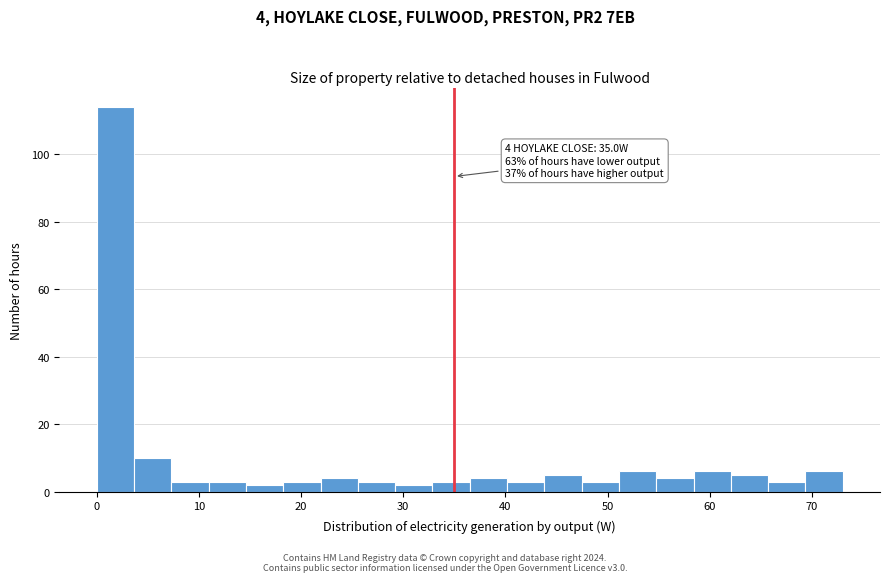

Read against the x-axis, roughly where is the centre of the tallest bar?

2